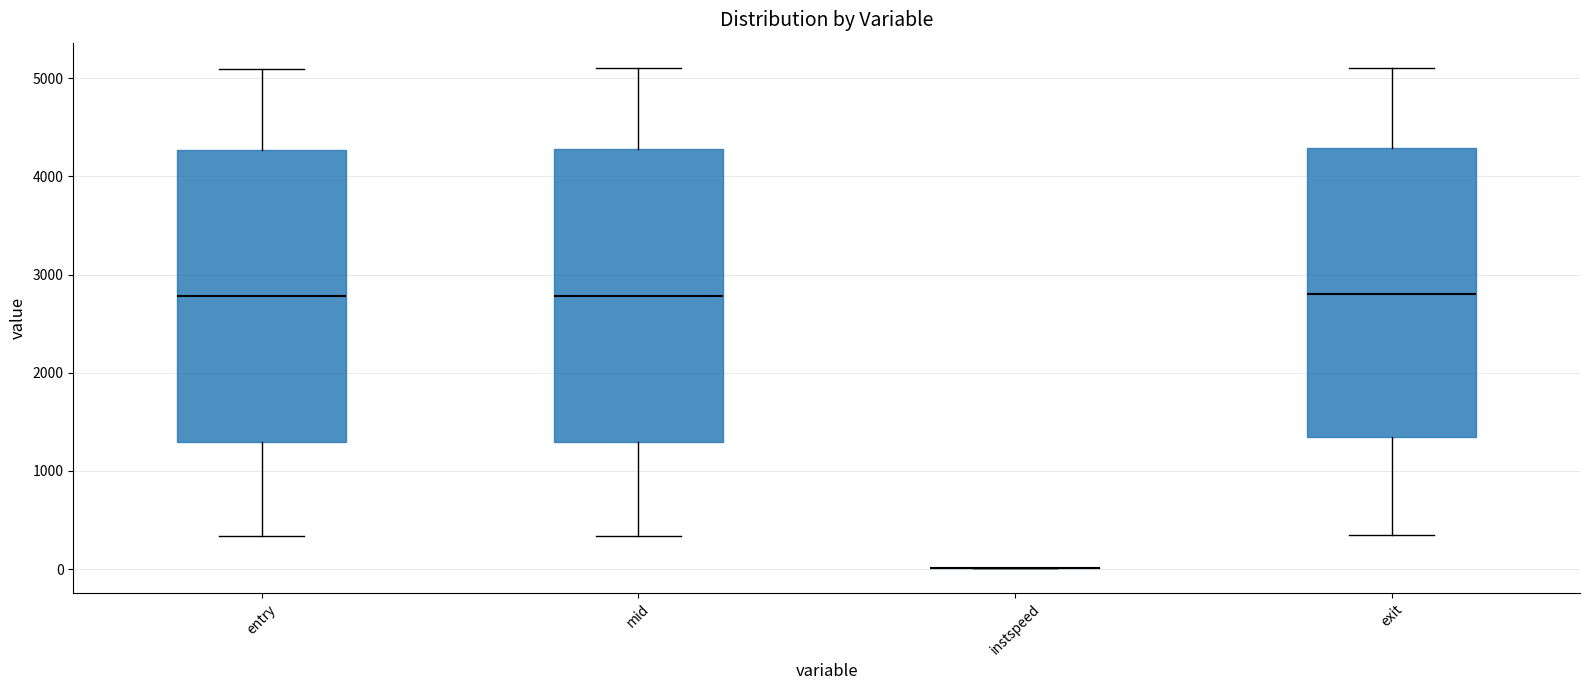

Where does the lower whisker of the box for exit end on the y-axis? The values are not printed on the chart, so give them approximately, as read against the axis.

300